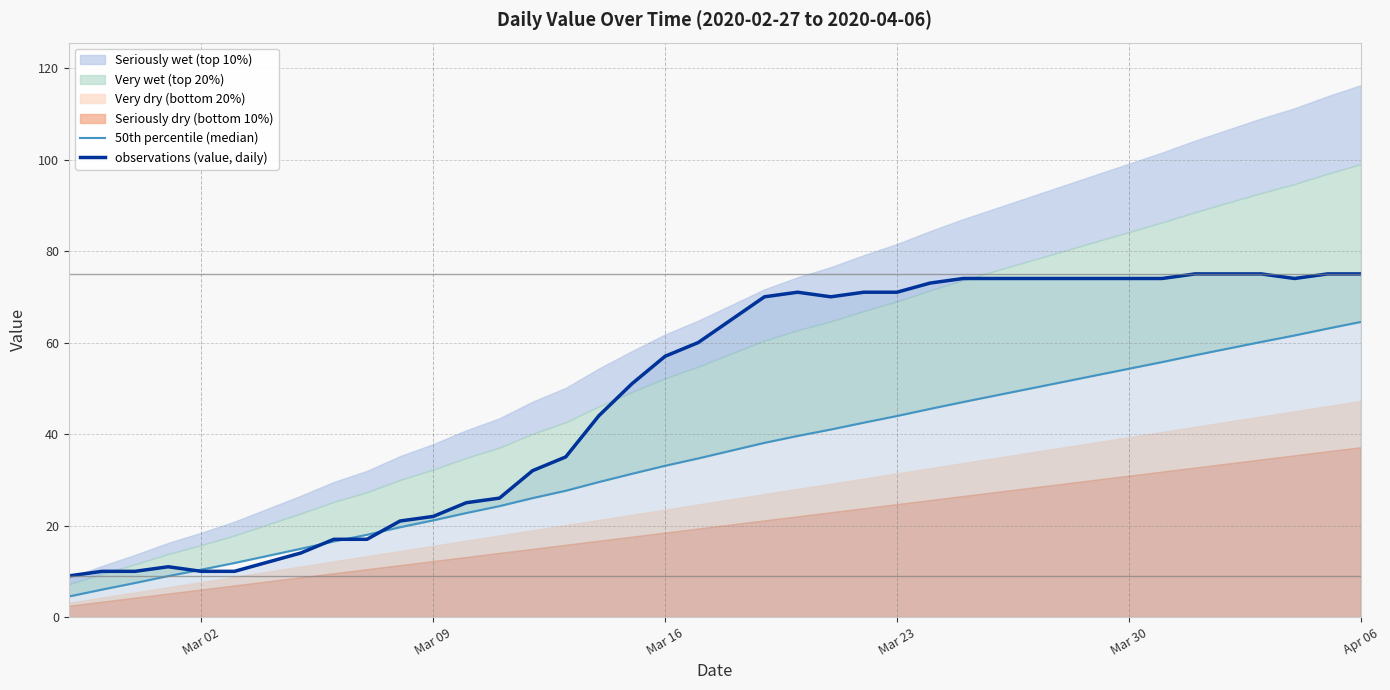

What is the minimum value for observations (value, daily)?

9